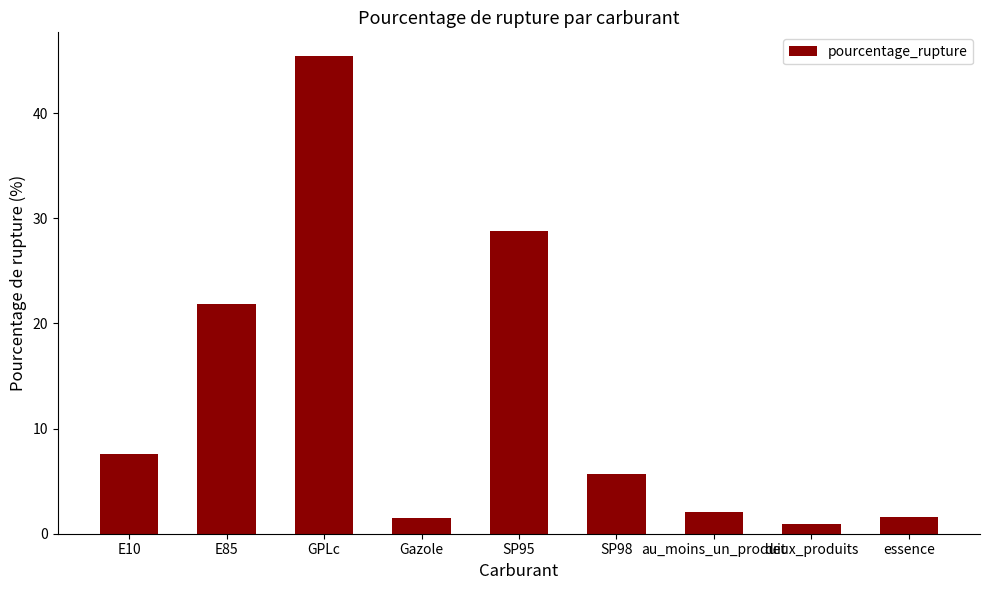

What is the approximate value at SP98?

5.7